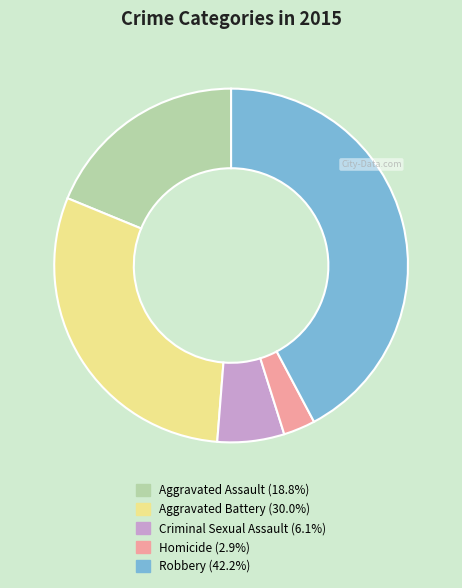

Is Aggravated Assault the majority of the pie?

No